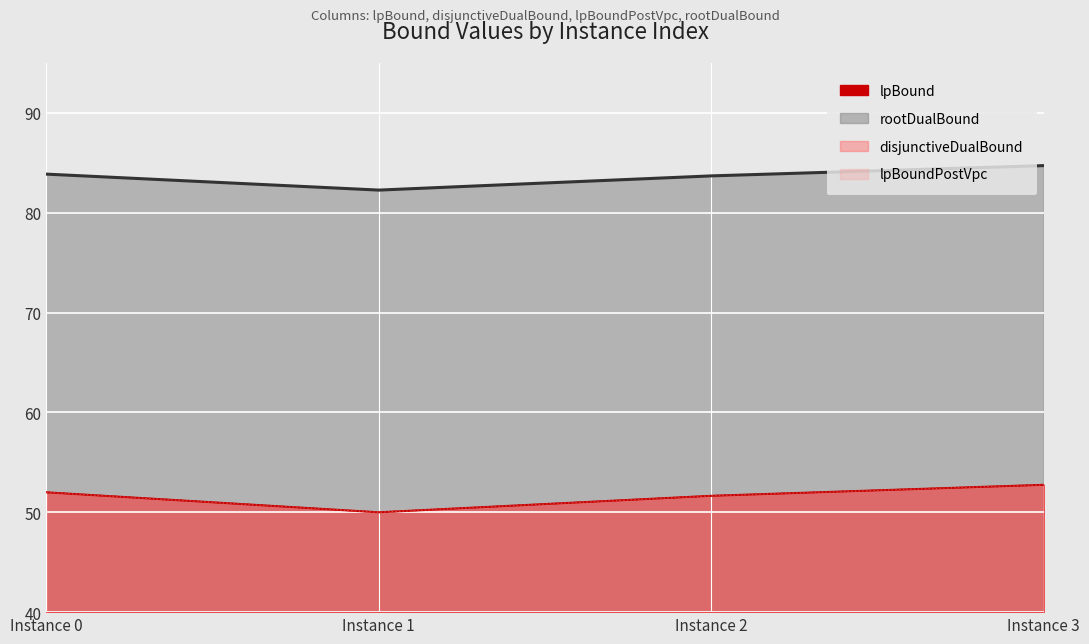

True or false: rootDualBound and lpBound cross at least once.

False